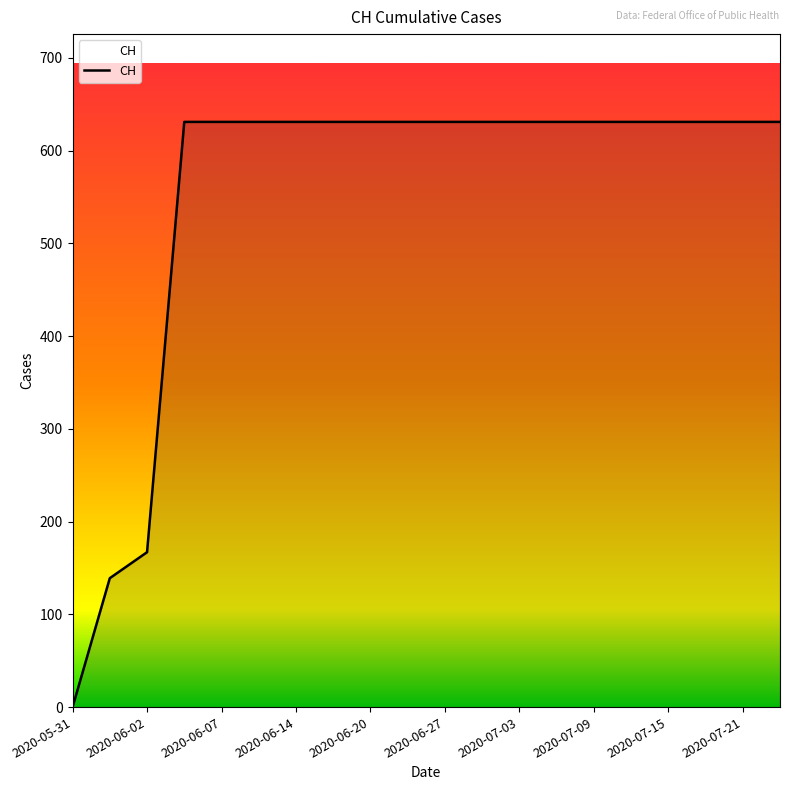

Reading left to right, what are all the values shown in this chart?

0	139	167	631	631	631	631	631	631	631	631	631	631	631	631	631	631	631	631	631